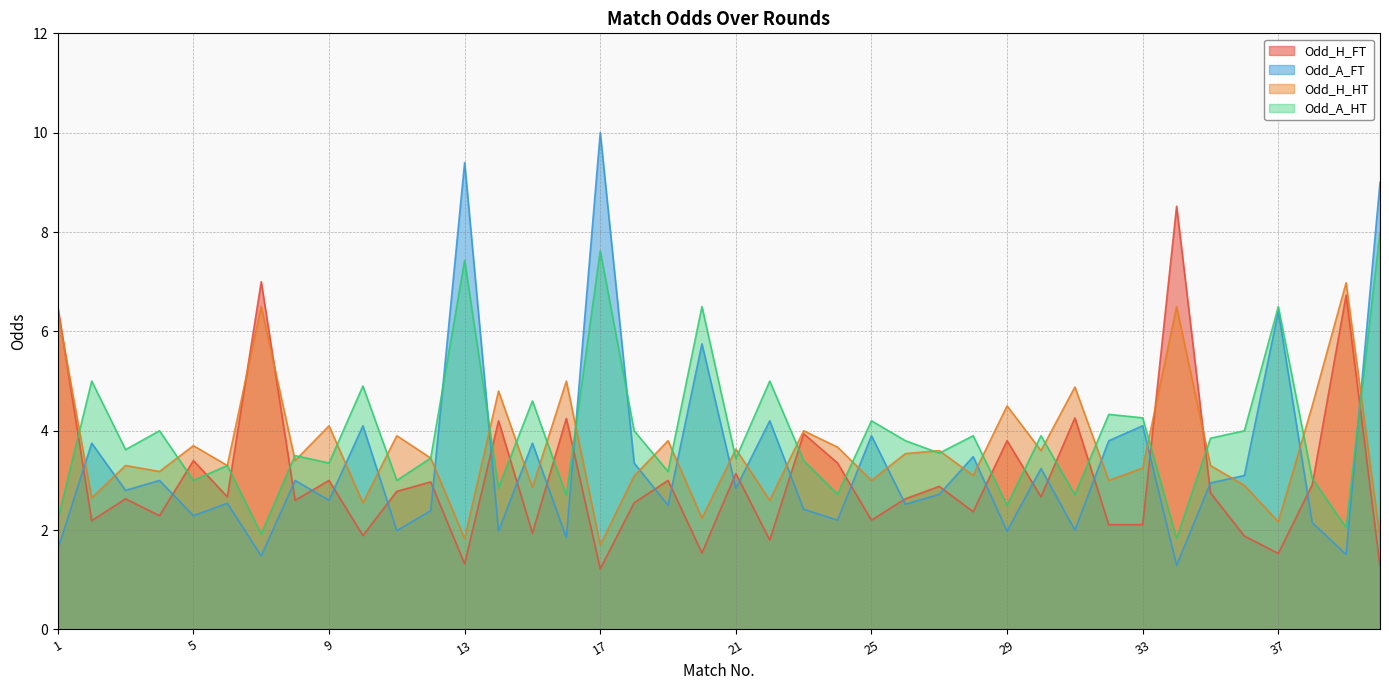

True or false: Odd_A_HT has more than 0 interior local peaks.

True